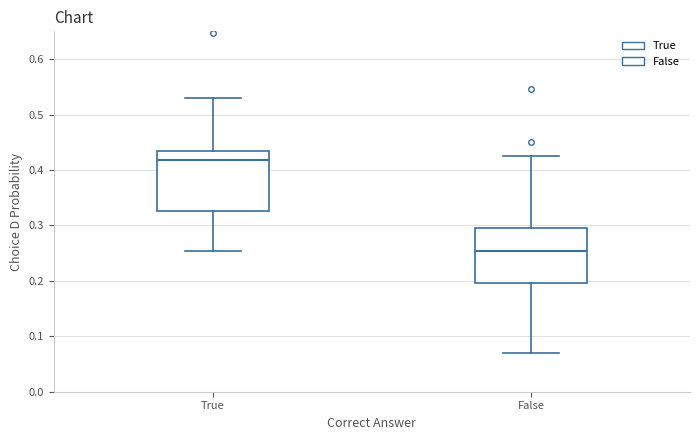

Reading left to right, read every box against the y-axis: the position of its median line, the range the box covers, and the ends of its whiskers. The values are not printed on the chart, so give them approximately, as read against the axis.

True: median 0.42, box 0.33 to 0.43, whiskers 0.25 to 0.53
False: median 0.25, box 0.20 to 0.30, whiskers 0.07 to 0.42